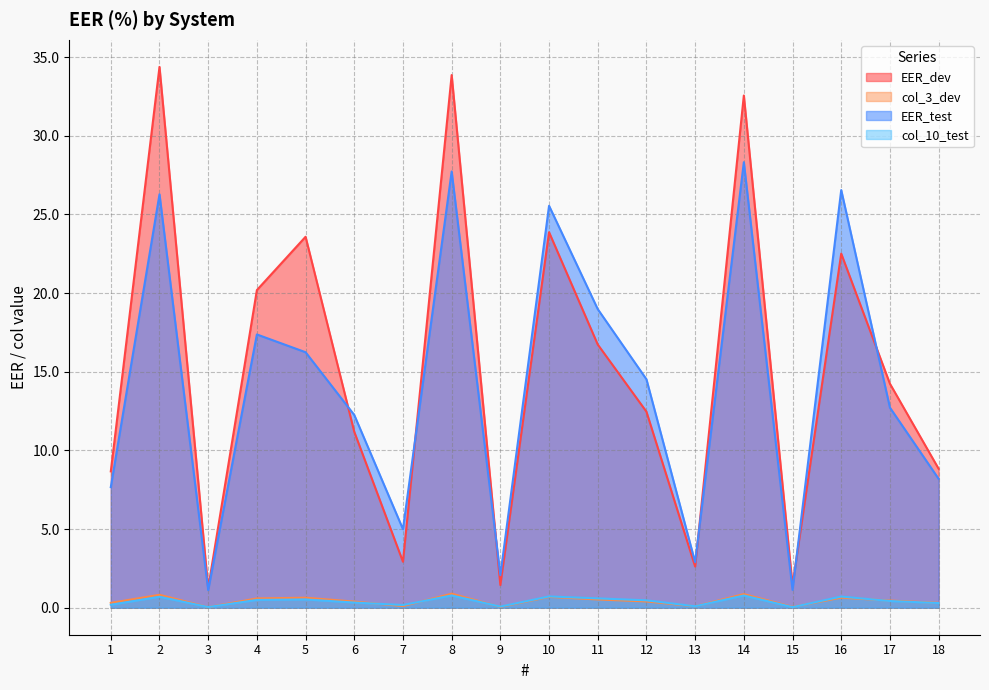

How many series are shown in this chart?

4